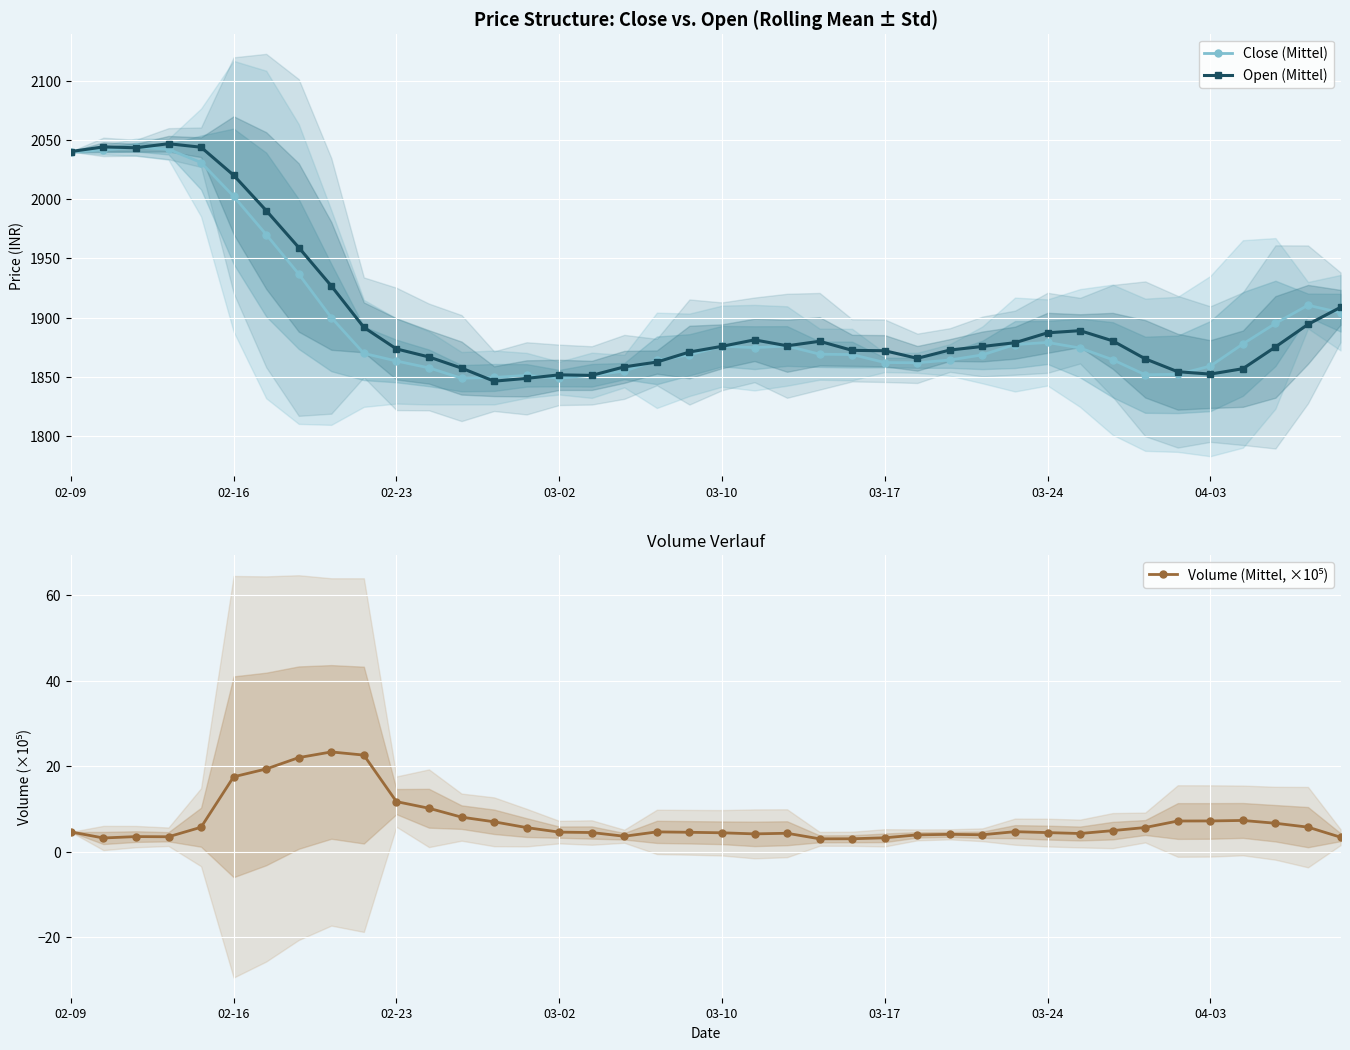

How many values in the Open (Mittel) series exceed 1875?

22